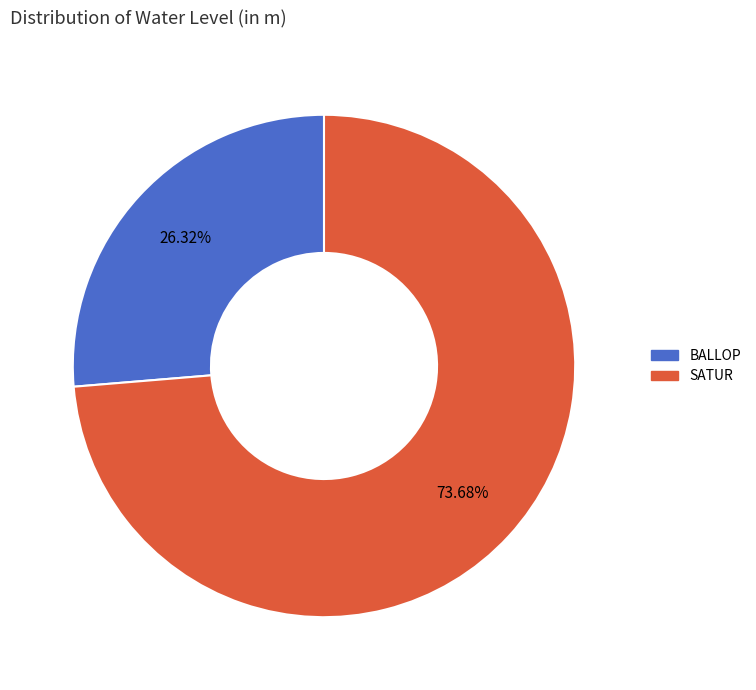

Between BALLOP and SATUR, which is larger?

SATUR